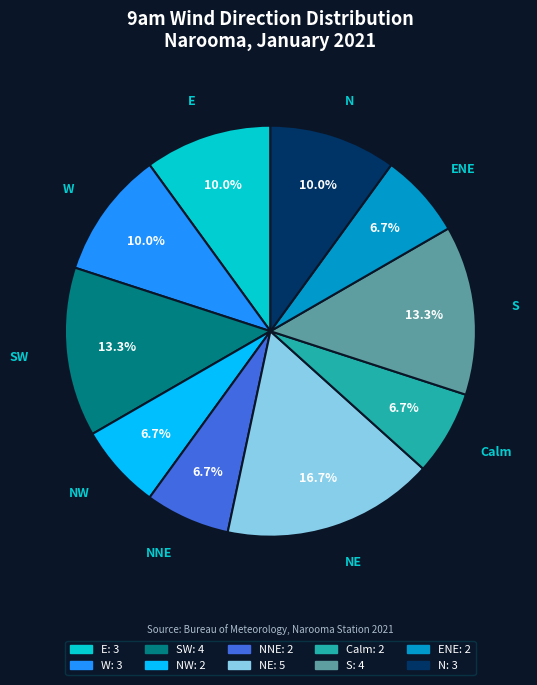

What percentage is the S slice, to the nearest percent?

13%